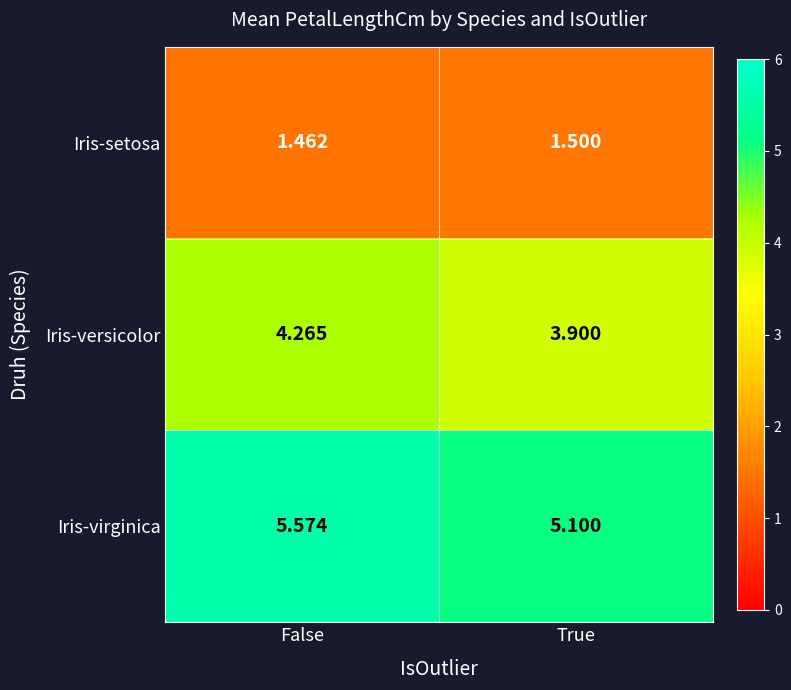

Rank the series at True from lowest to highest value.

Iris-setosa, Iris-versicolor, Iris-virginica